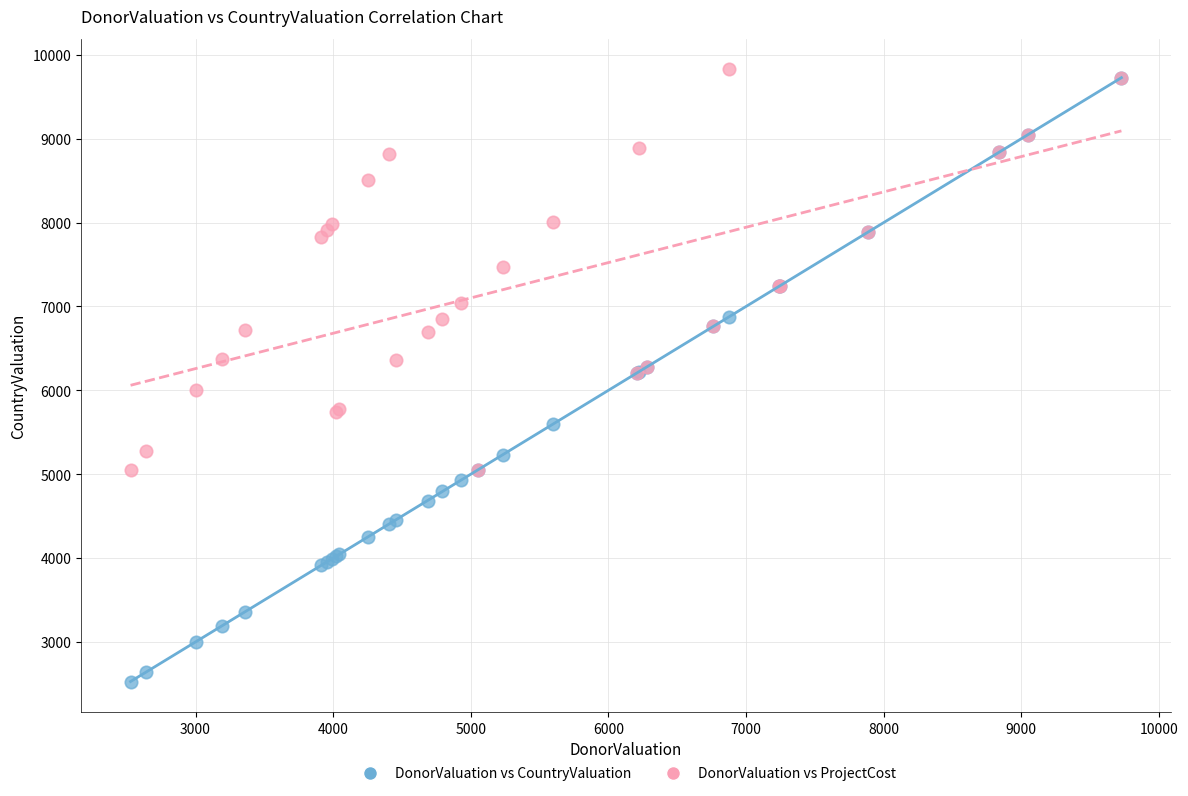

Which series has the largest Y range (max minus min)?

DonorValuation vs CountryValuation